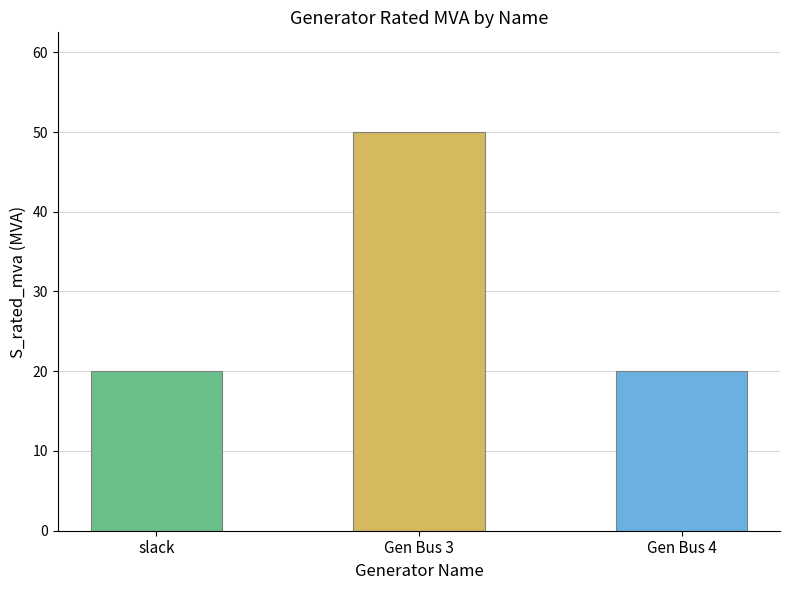

The chart shows a value of 20 at slack. True or false?

True